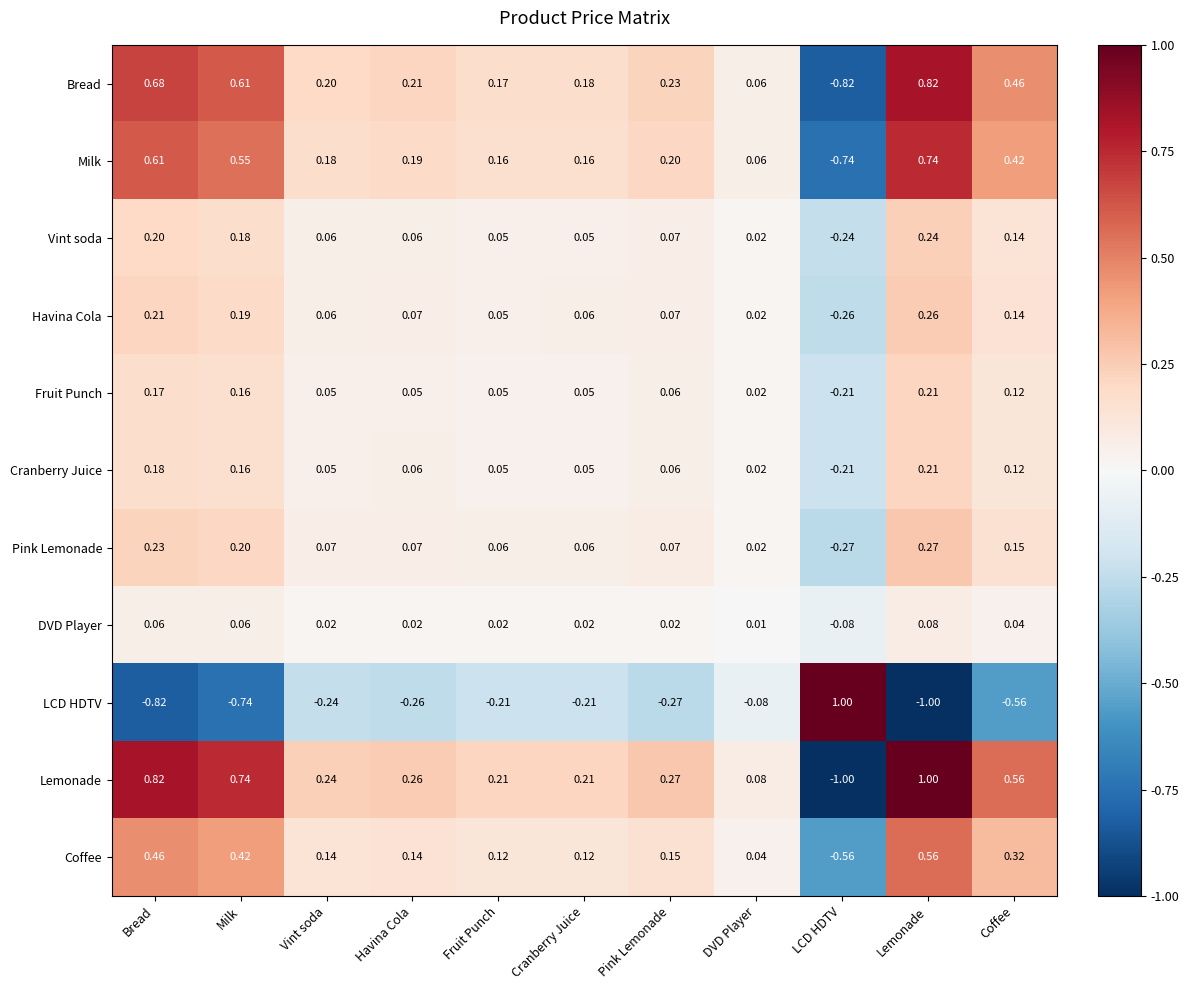

Which category has the highest value in the LCD HDTV series?

LCD HDTV